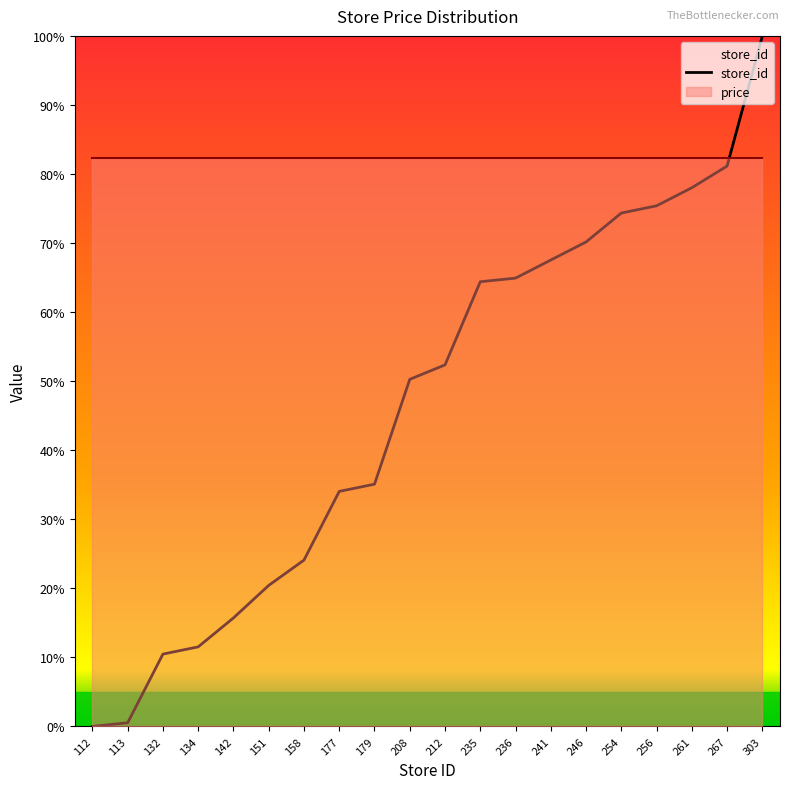

Does the chart have visible grid lines?

No